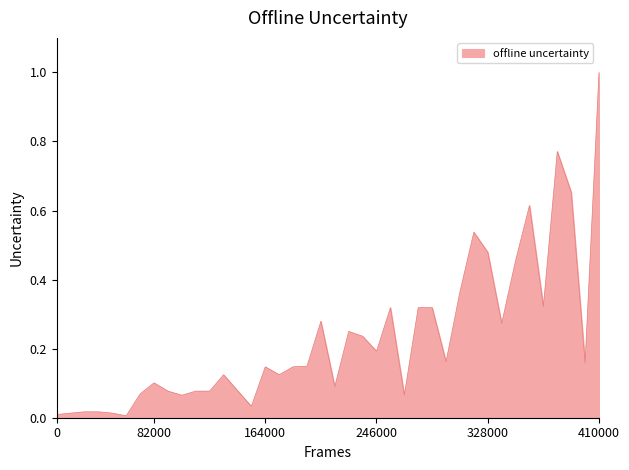

What is the difference between the maximum and minimum values?

1.0